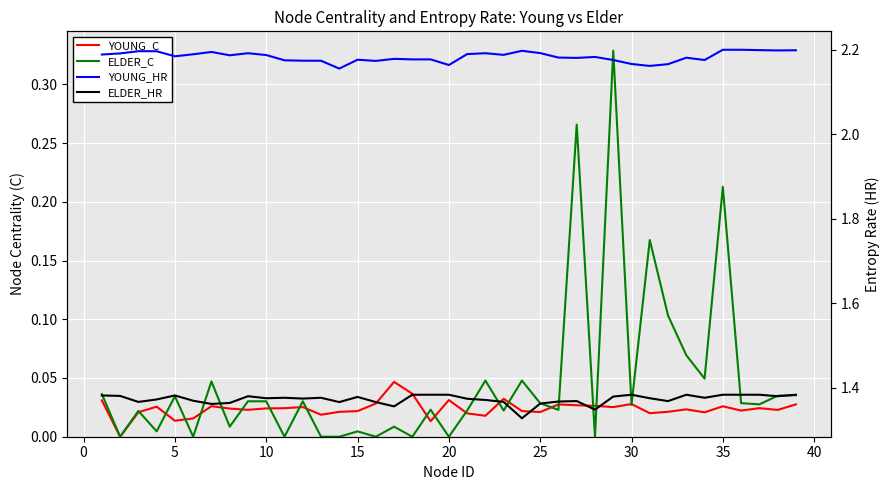

How many lines are shown in the chart?

4